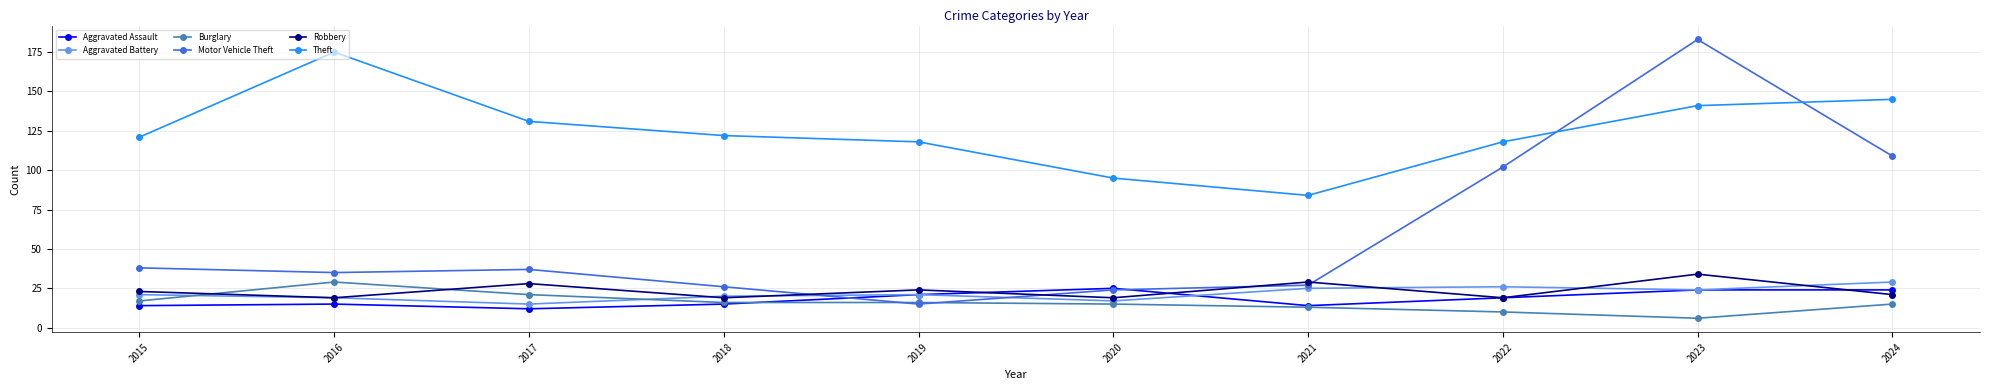

Between 2015 and 2019, which series saw the biggest shift?

Motor Vehicle Theft